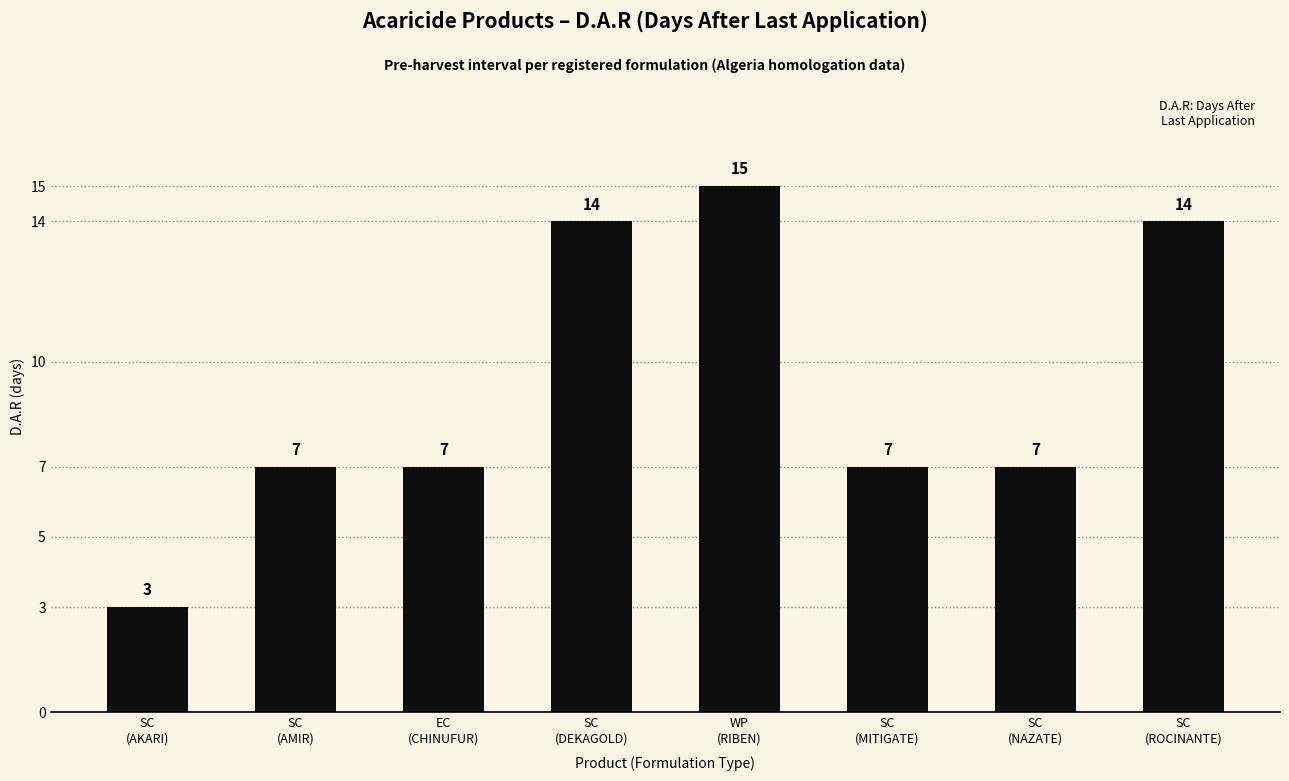

Approximately how many times larger is the value at SC
(AMIR) compared to SC
(AKARI)?

2.3